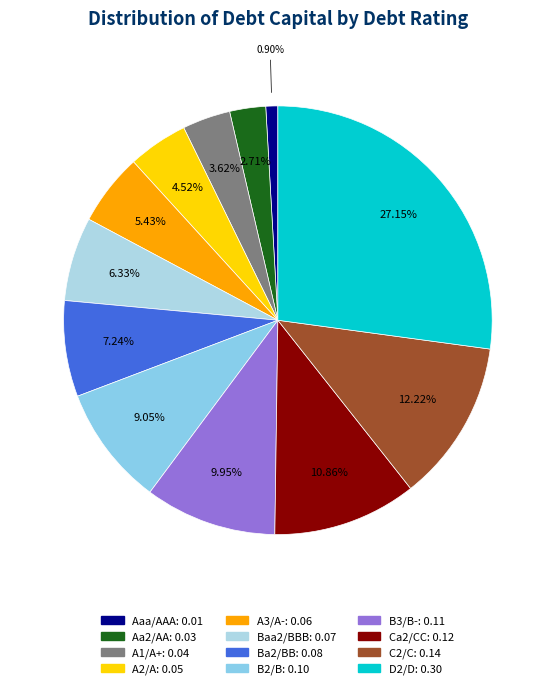

What percentage is the Aa2/AA slice, to the nearest percent?

3%